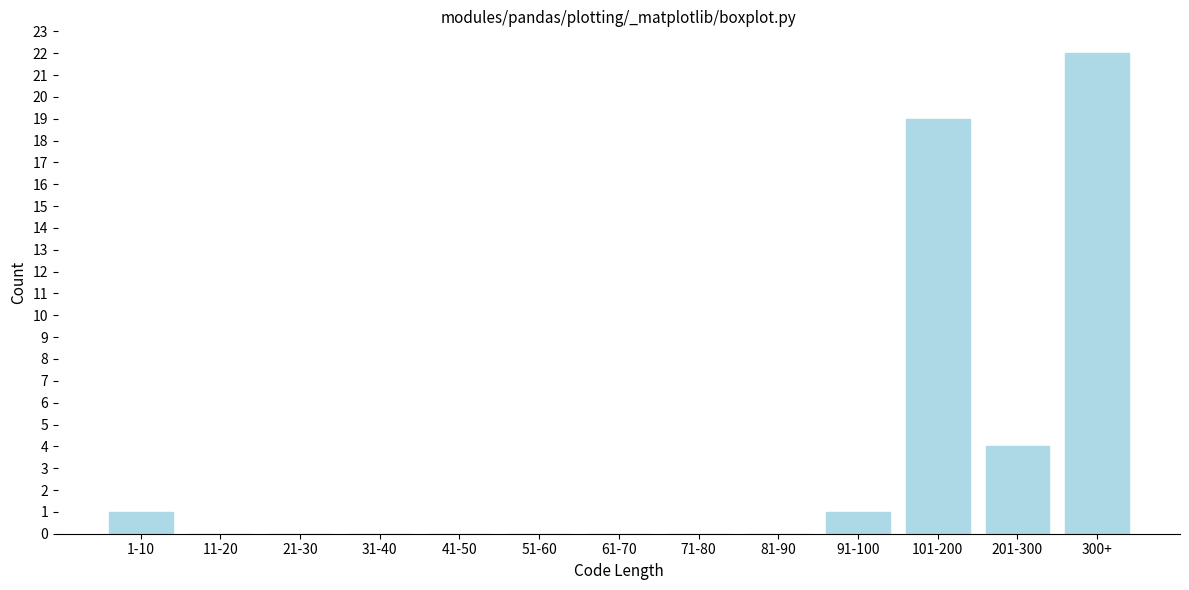

Reading right to left, extract all data points from this chart.

300+=22	201-300=4	101-200=19	91-100=1	81-90=0	71-80=0	61-70=0	51-60=0	41-50=0	31-40=0	21-30=0	11-20=0	1-10=1